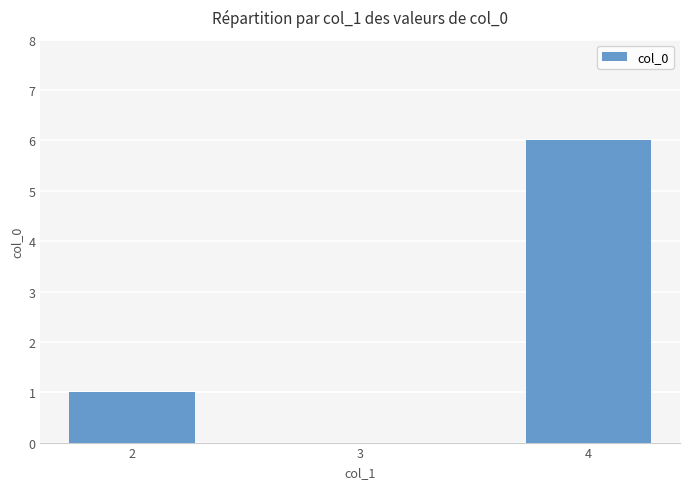

What is the maximum value shown in the chart?

6